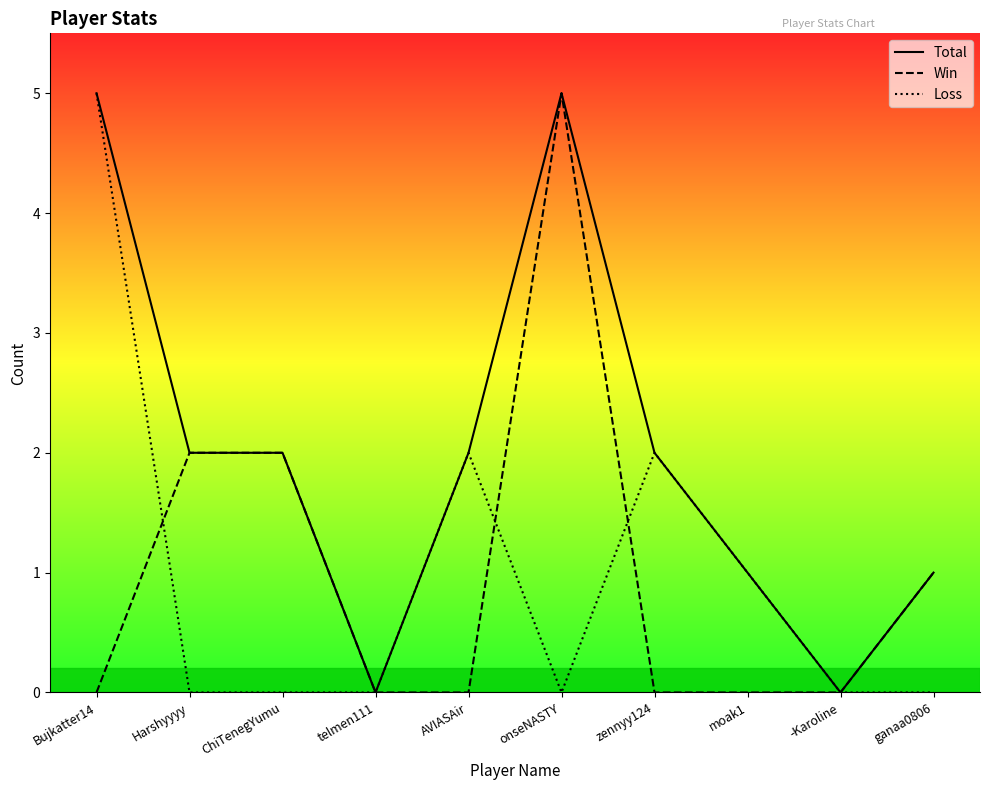

Reading right to left, what are all the values shown in this chart?

Total: ganaa0806=1	-Karoline=0	moak1=1	zennyy124=2	onseNASTY=5	AVIASAir=2	telmen111=0	ChiTenegYumu=2	Harshyyyy=2	Bujkatter14=5
Win: ganaa0806=1	-Karoline=0	moak1=0	zennyy124=0	onseNASTY=5	AVIASAir=0	telmen111=0	ChiTenegYumu=2	Harshyyyy=2	Bujkatter14=0
Loss: ganaa0806=0	-Karoline=0	moak1=1	zennyy124=2	onseNASTY=0	AVIASAir=2	telmen111=0	ChiTenegYumu=0	Harshyyyy=0	Bujkatter14=5